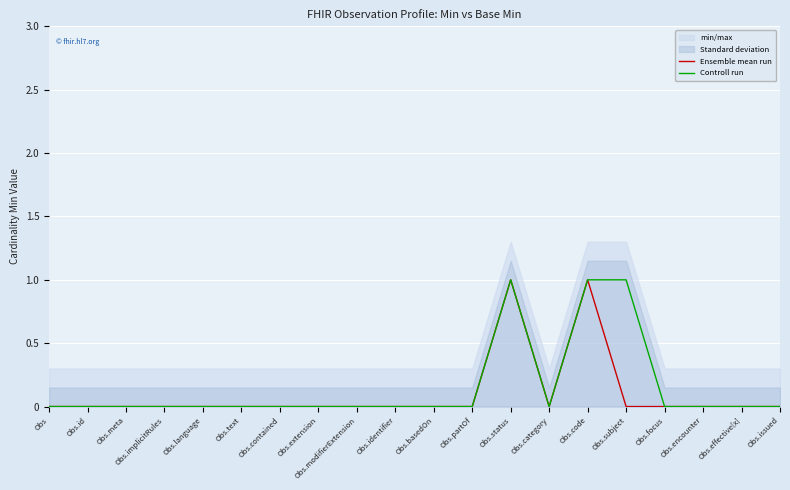

True or false: Controll run and Ensemble mean run cross at least once.

False